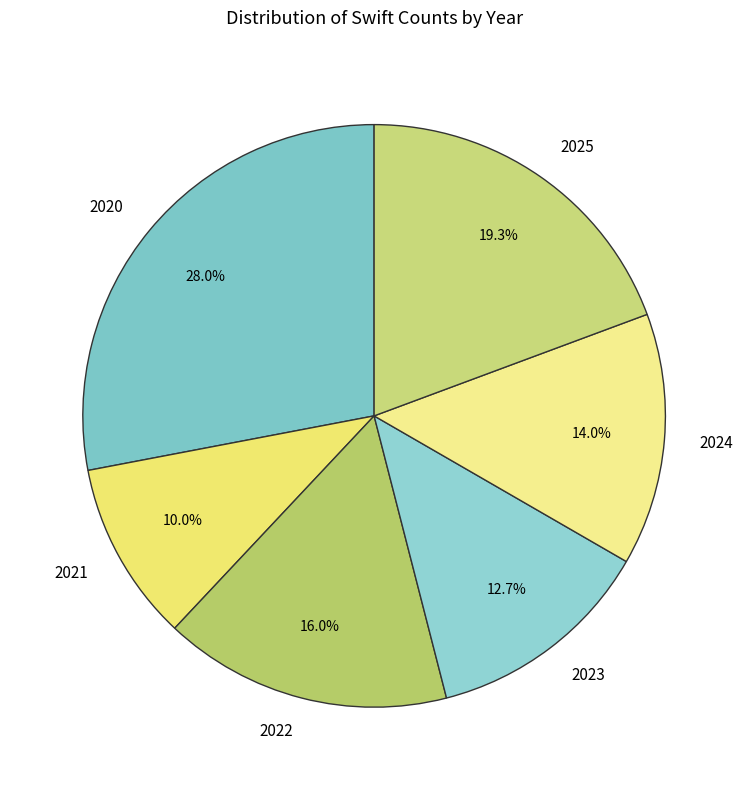

Does 2023 represent more than half of the total?

No